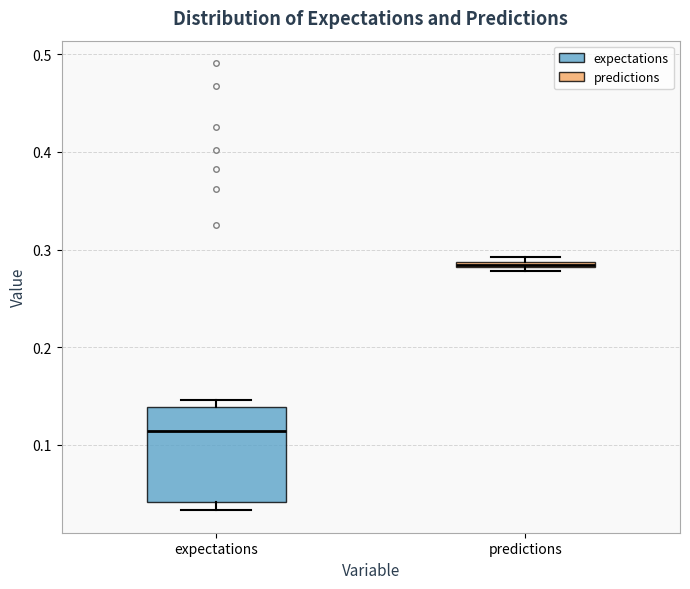

Where does the median line of the box for expectations sit on the y-axis? The values are not printed on the chart, so give them approximately, as read against the axis.

0.11